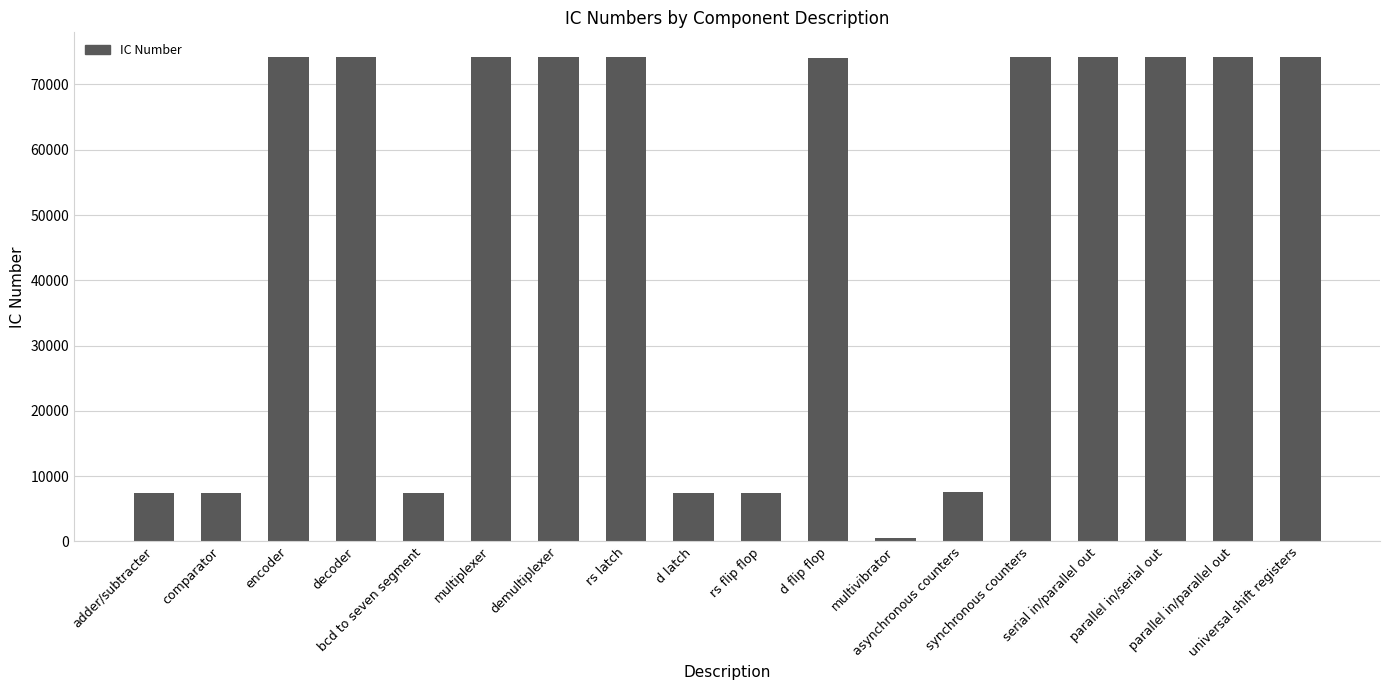

What value does the data have at parallel in/parallel out, to the nearest 50?

74200